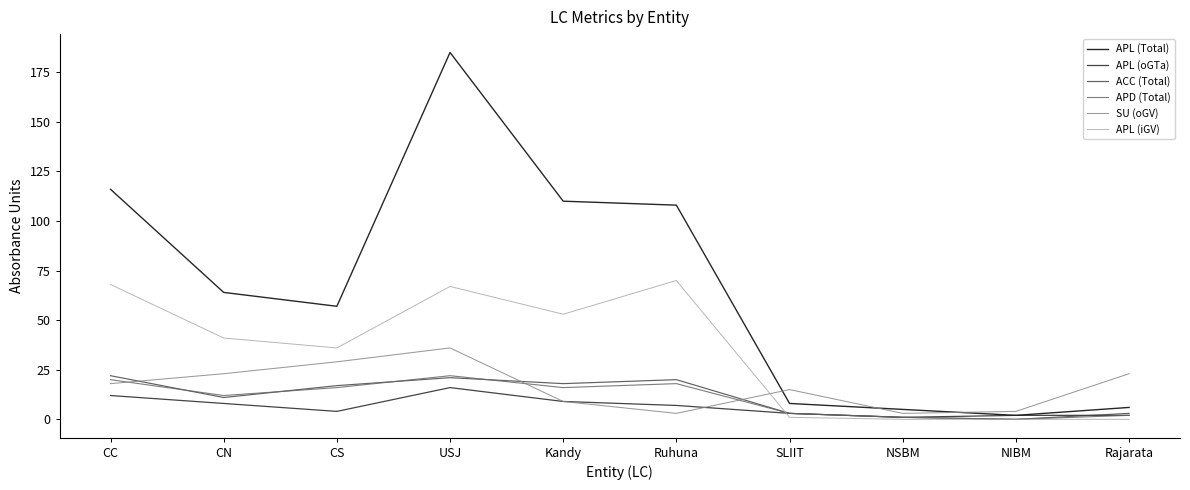

Which series ends up on top after the final intersection of SU (oGV) and APL (iGV)?

SU (oGV)